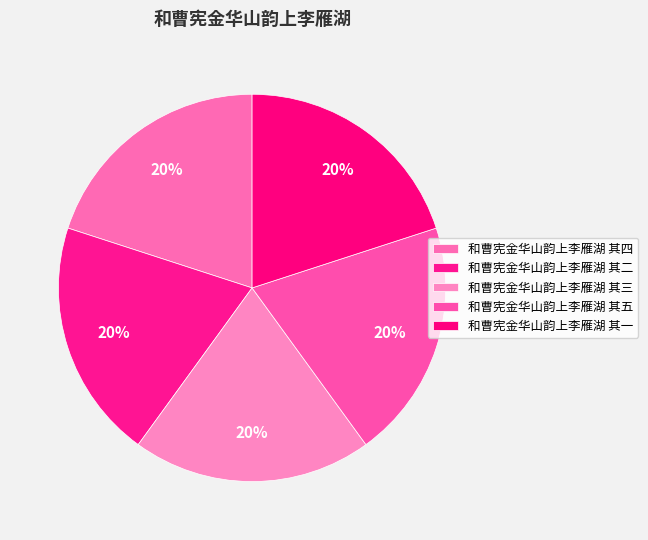

True or false: 和曹宪金华山韵上李雁湖 其三 accounts for 10% of the total.

False